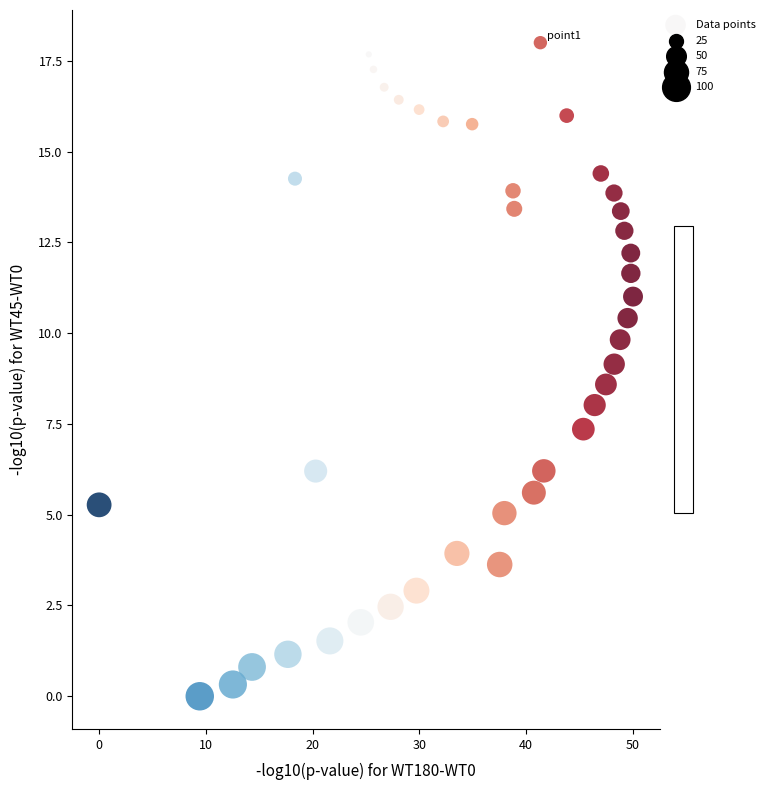

What is the range of Y values (max minus min)?

18.0